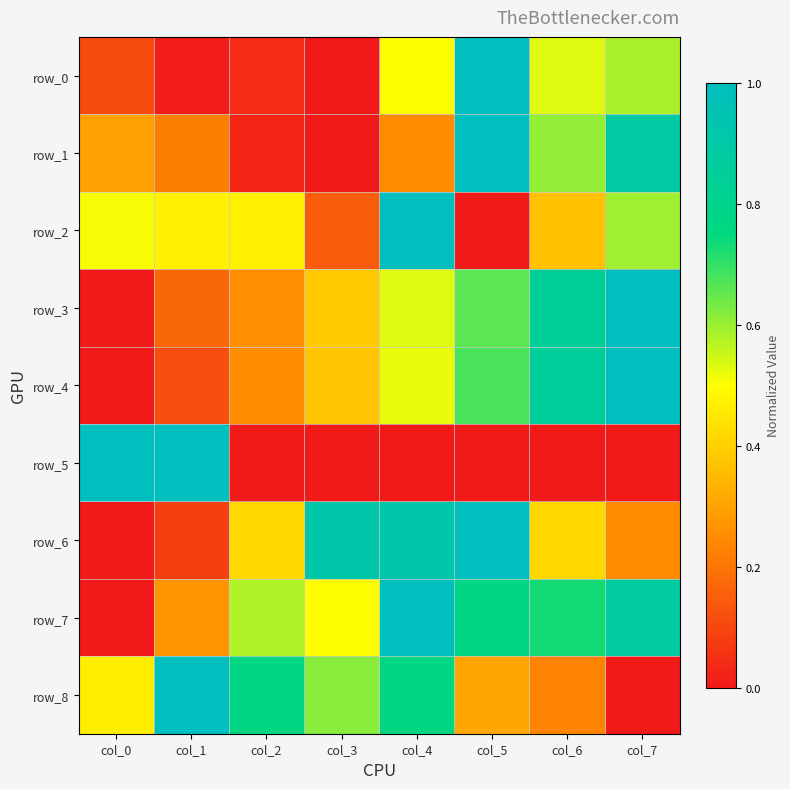

Which series has the largest range (max minus min)?

row_0